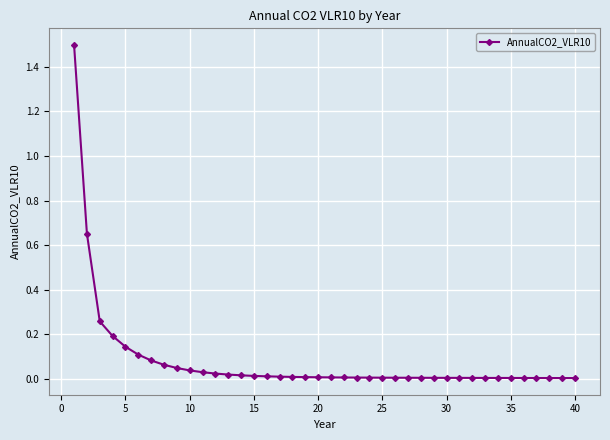

What is the difference between the second highest and minimum values?

0.6